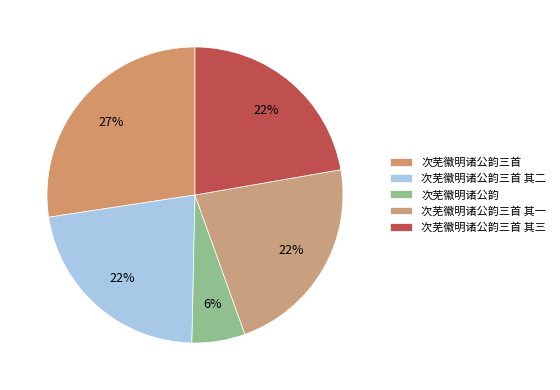

Which has a higher value, 次芜徽明诸公韵三首 其三 or 次芜徽明诸公韵三首?

次芜徽明诸公韵三首